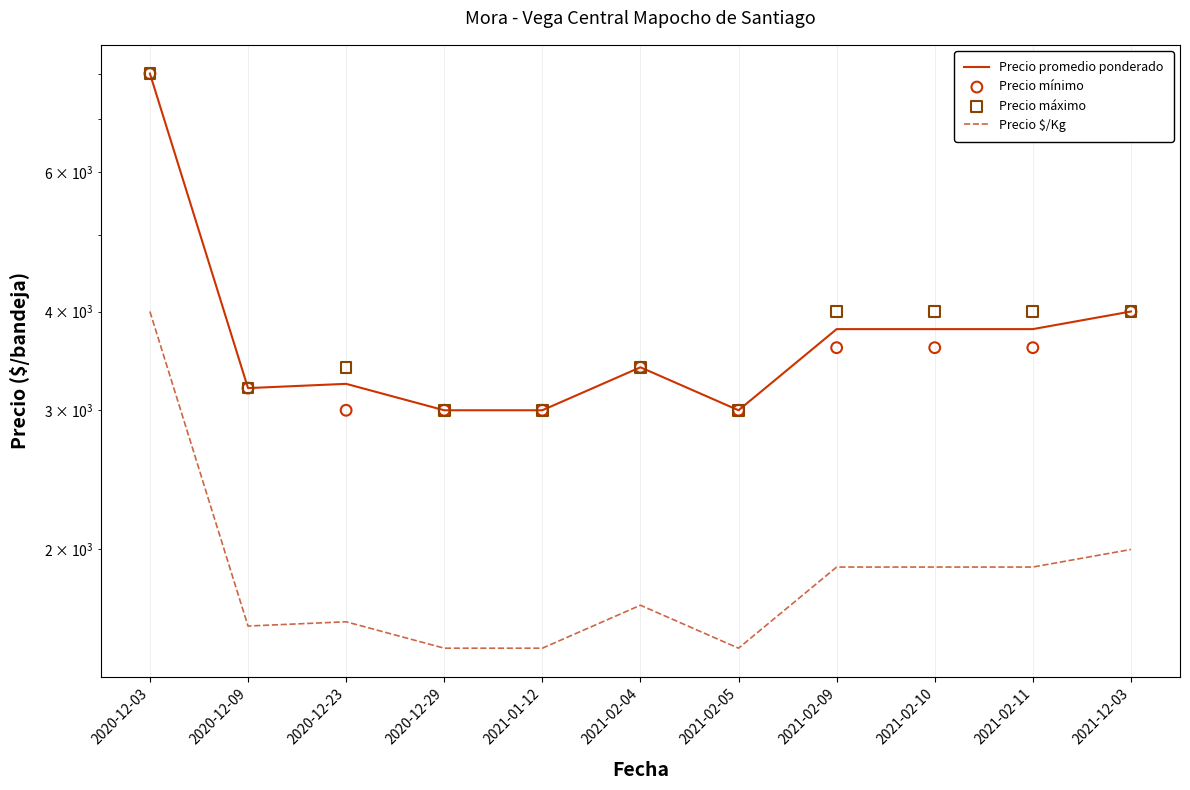

Which series reaches the minimum Y coordinate?

Precio $/Kg